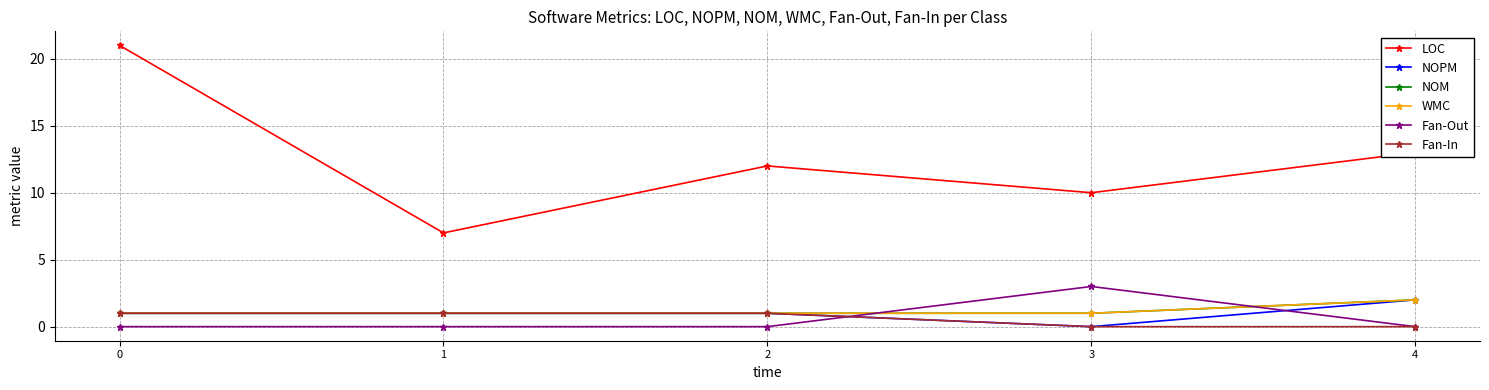

What is the value of the WMC point at the 3rd from the left?

1